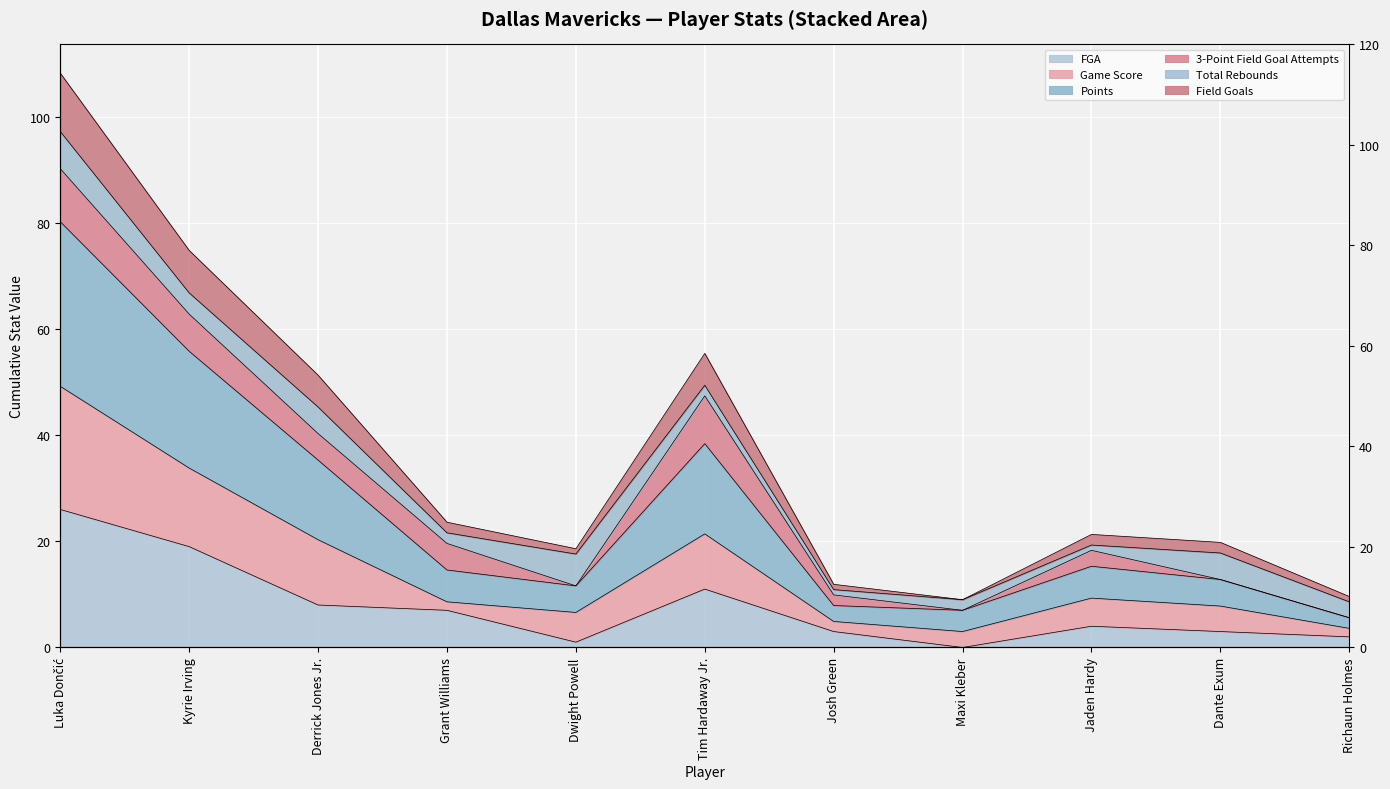

Where does the FGA series first go above 4?

Luka Dončić